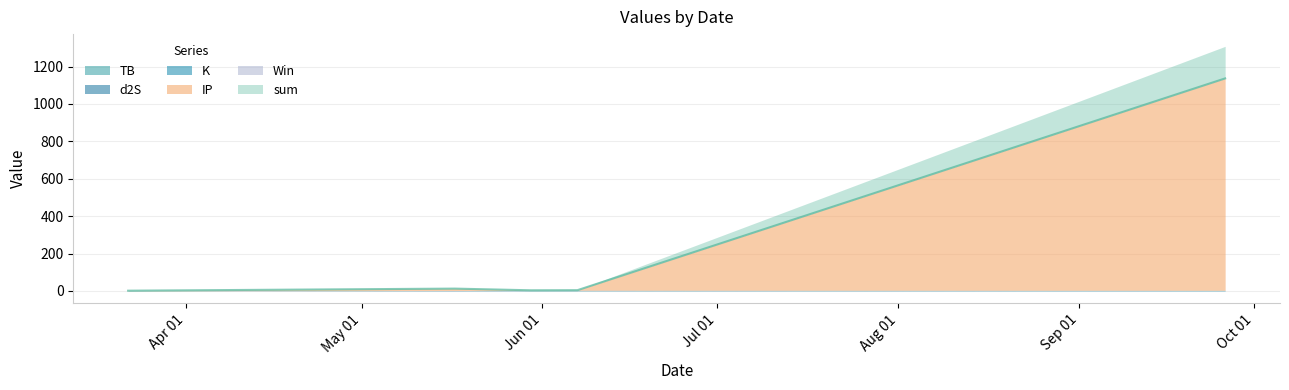

True or false: Win has more than 0 points higher than both neighbors.

False